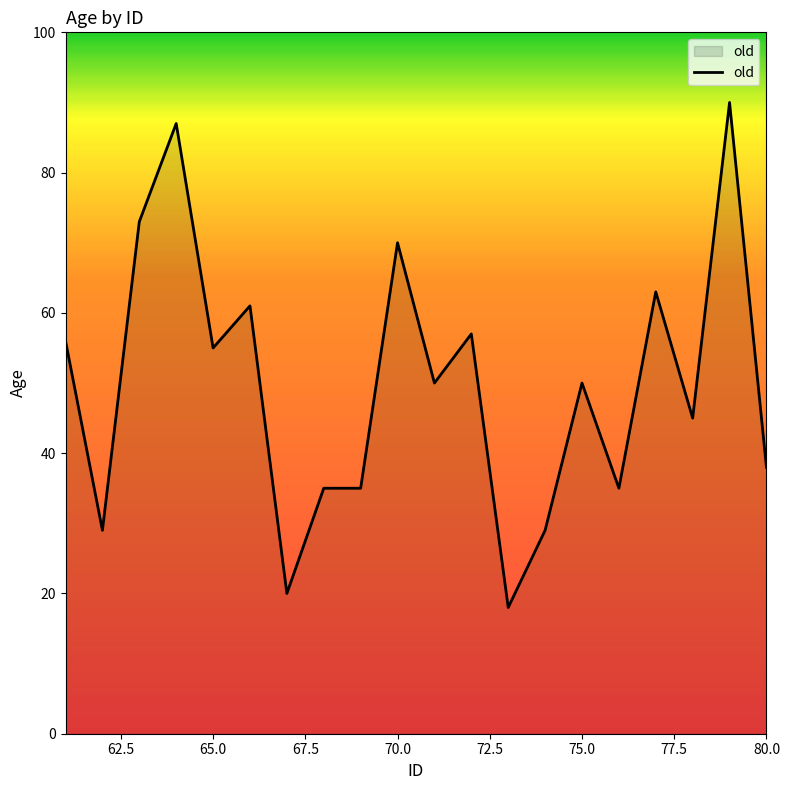

What is the maximum value shown in the chart?

90